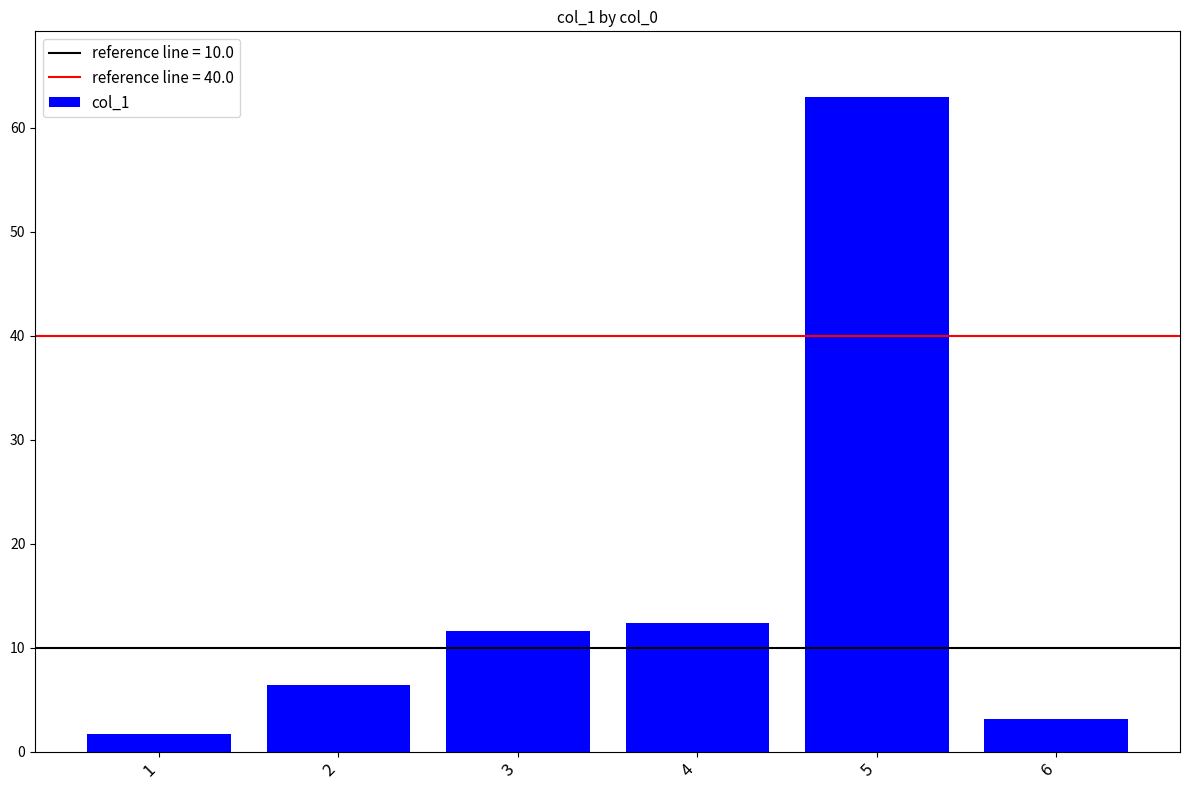

What is the approximate value at 3?

11.6